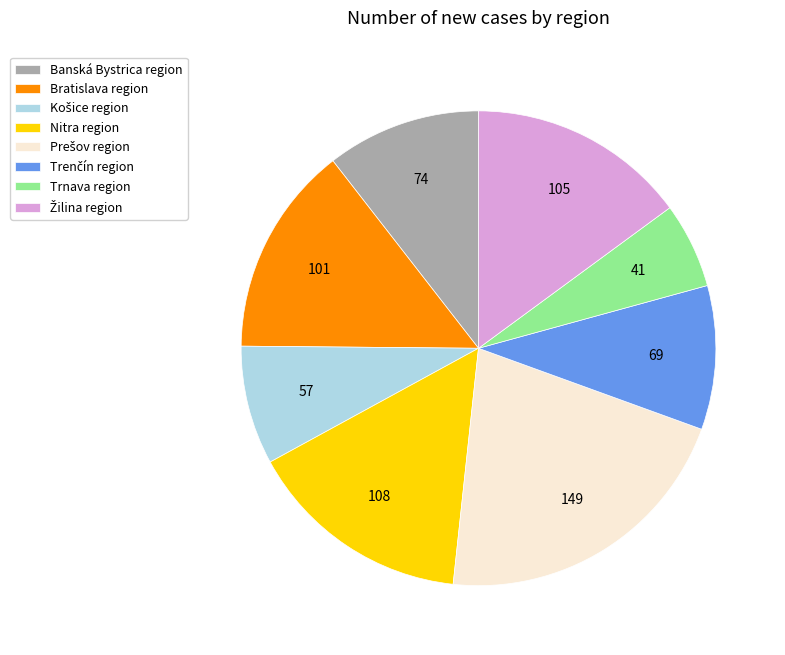

Between Nitra region and Trnava region, which is larger?

Nitra region